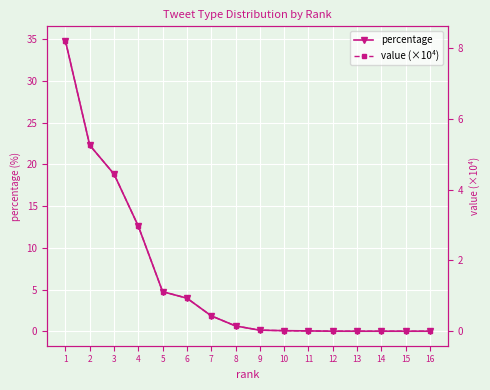

At which category does the chart reach its peak across all series?

1